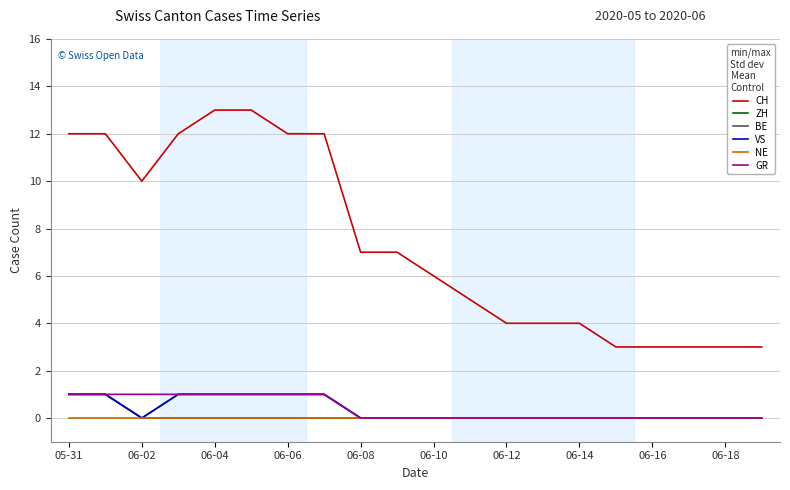

At which label is BE closest to 0?

06-02